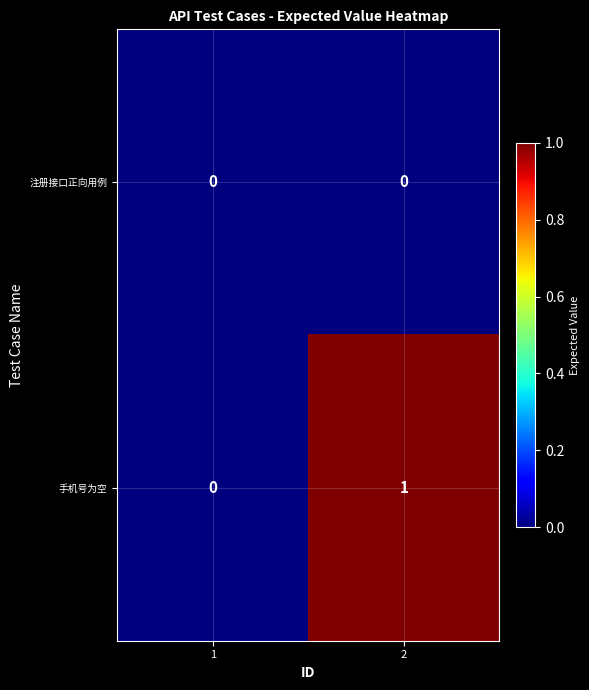

True or false: 手机号为空 has a value of -1 at 1.

False